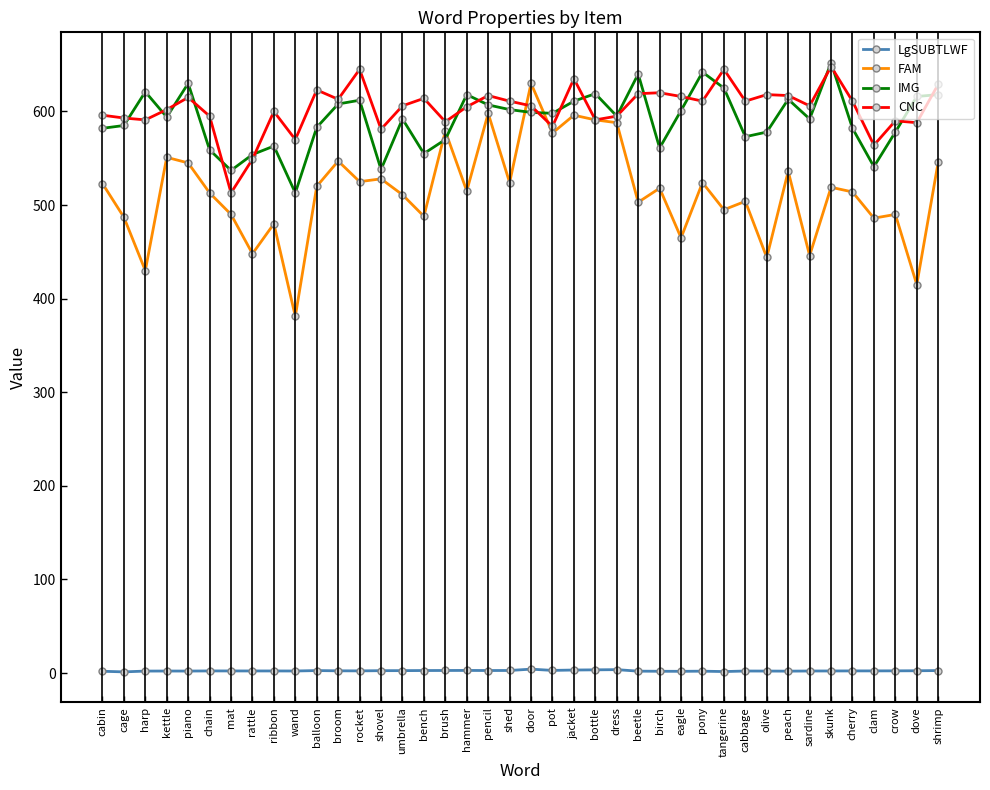

Count the number of categories in the chart.

40